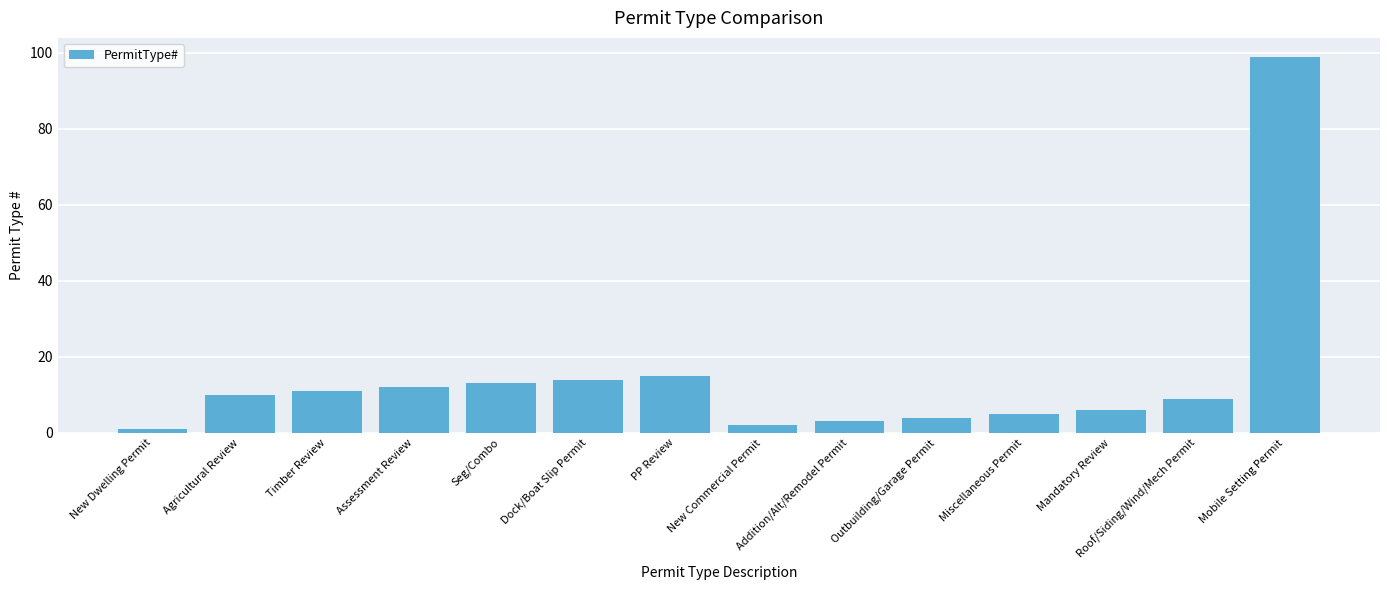

What is the value of the 5th bar from the left?

13